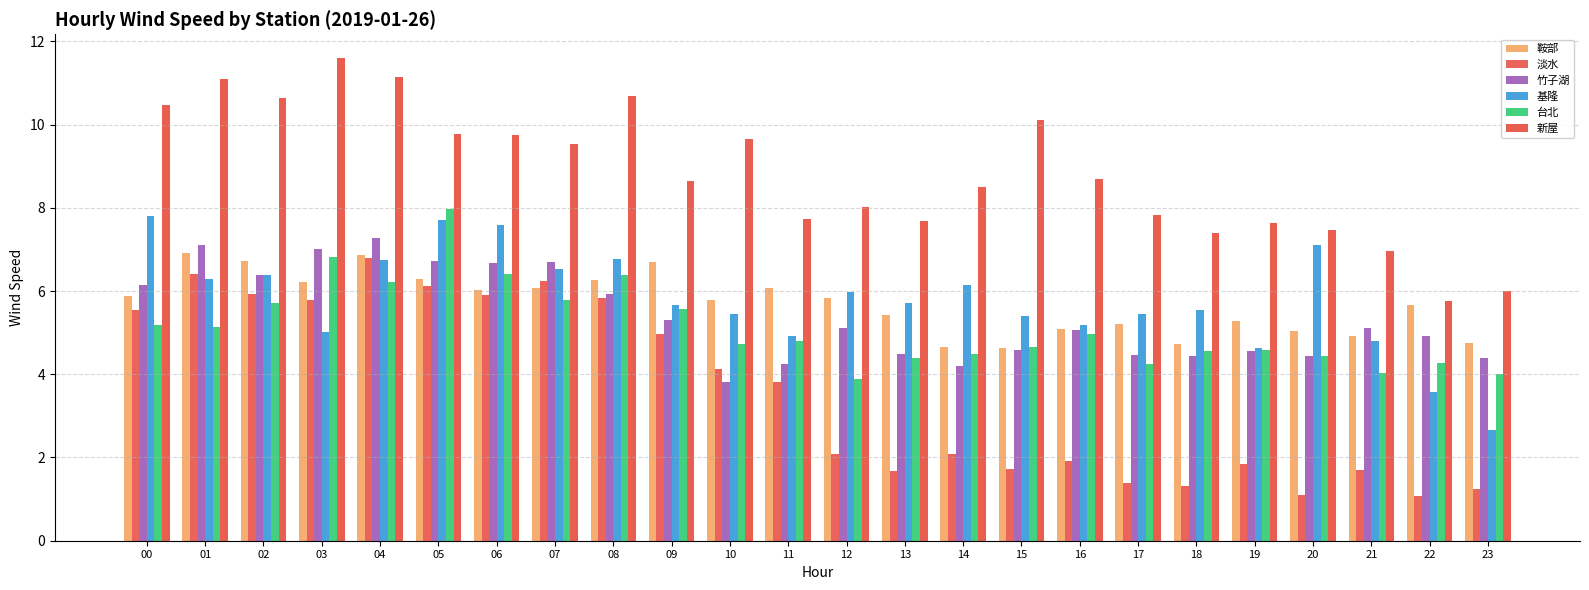

Where does the 鞍部 series first go above 5?

00